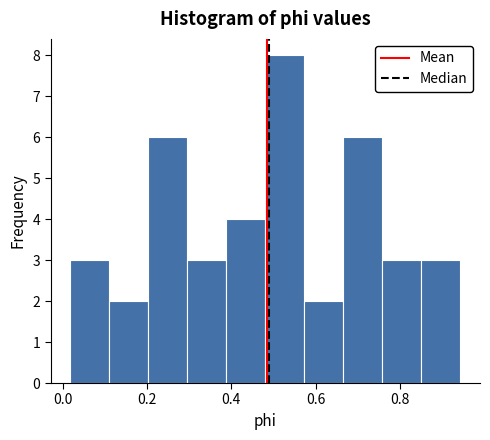

Reading left to right, transcribe this chart: for each bar, give the range it covers on the x-axis and its height. Neither the bar edges nor the heights are printed on the chart, so give them approximately, as read against the axes.

0.02 to 0.12: 3
0.12 to 0.20: 2
0.20 to 0.30: 6
0.30 to 0.38: 3
0.38 to 0.48: 4
0.48 to 0.58: 8
0.58 to 0.66: 2
0.66 to 0.76: 6
0.76 to 0.86: 3
0.86 to 0.94: 3